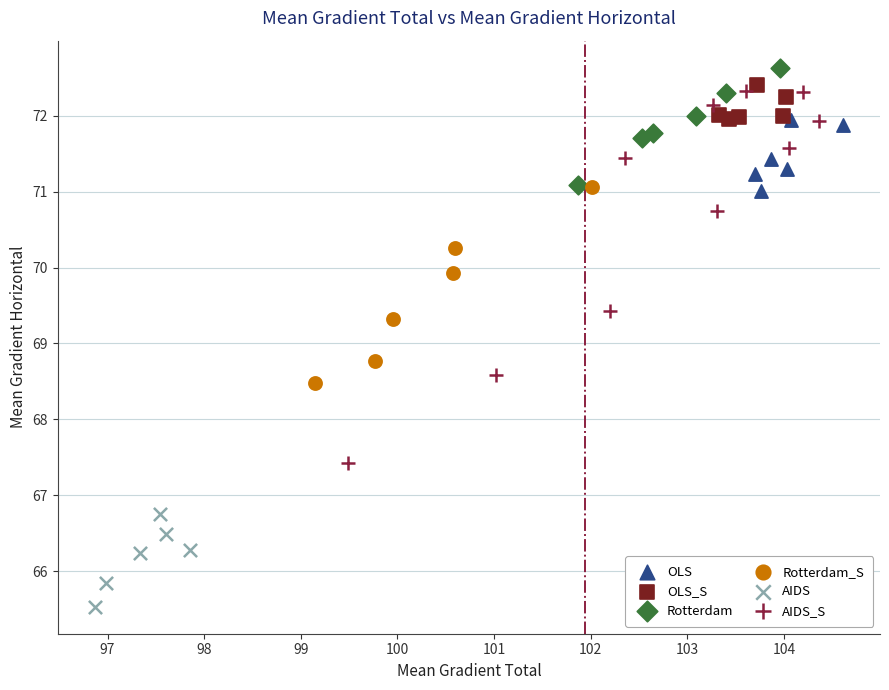

Which series contains the lowest Y value?

AIDS